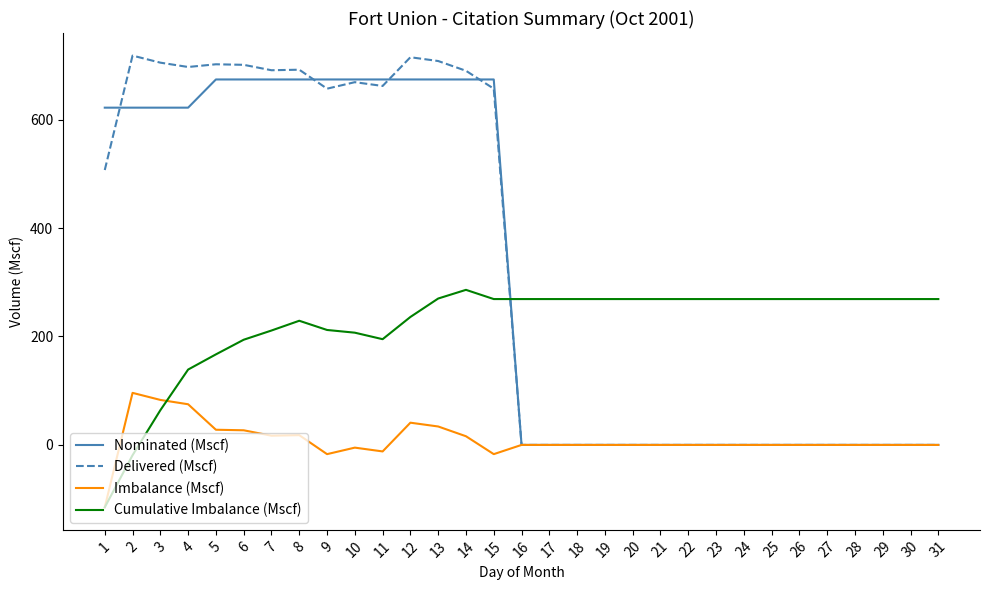

At 6, list the series in order from largest to smallest.

Delivered (Mscf), Nominated (Mscf), Cumulative Imbalance (Mscf), Imbalance (Mscf)